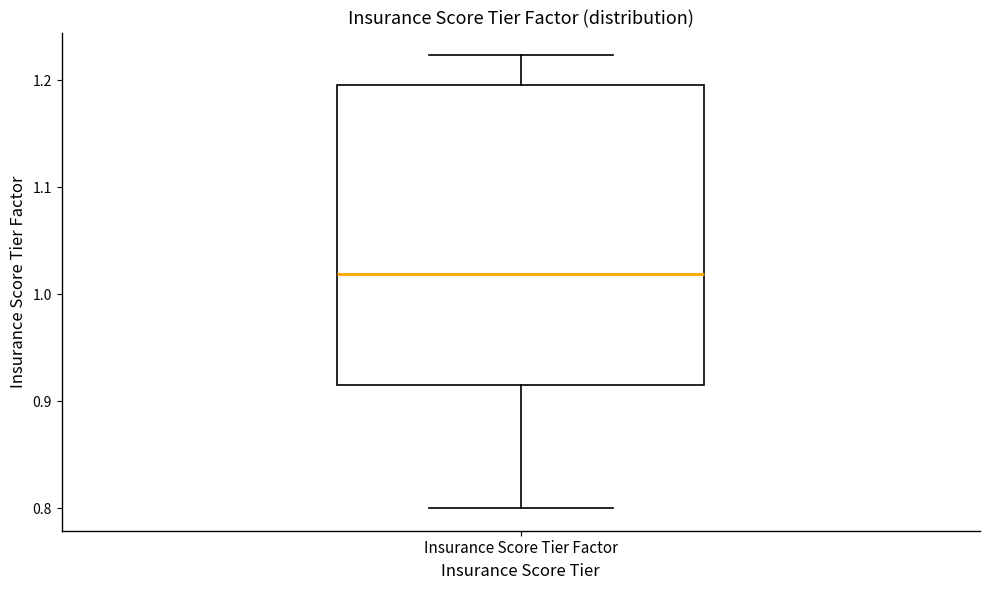

Where does the lower whisker of the box for Insurance Score Tier Factor end on the y-axis? The values are not printed on the chart, so give them approximately, as read against the axis.

0.80